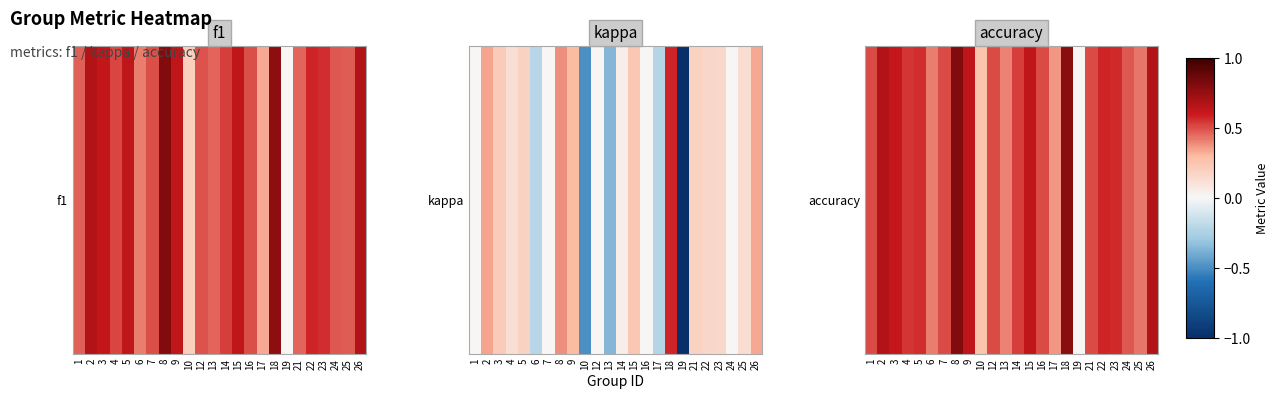

Reading left to right, extract all data points from this chart.

1=0.5	2=0.7	3=0.6	4=0.5	5=0.6	6=0.4	7=0.5	8=0.8	9=0.6	10=0.2	12=0.5	13=0.4	14=0.5	15=0.6	16=0.5	17=0.4	18=0.8	19=0.0	21=0.5	22=0.6	23=0.6	24=0.5	25=0.4	26=0.7